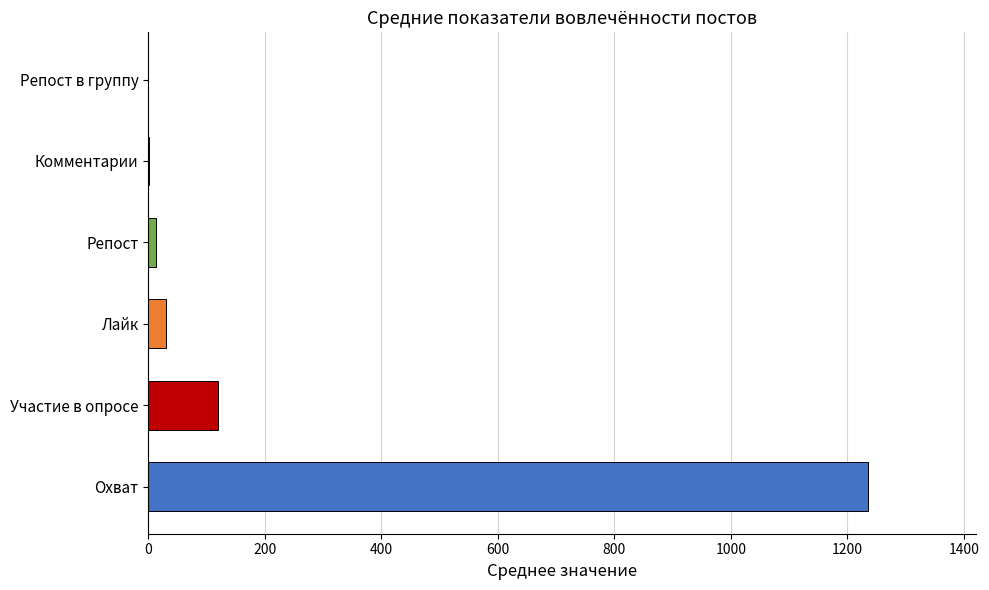

What is the maximum value shown in the chart?

1235.6